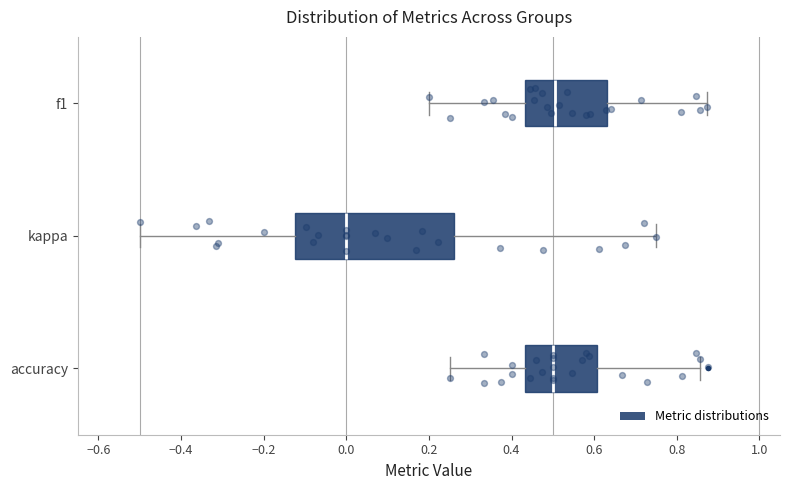

Reading bottom to top, transcribe this box plot: for each box, give where its median line is, the range the box spans, and where its two whiskers end, as read against the x-axis. The values are not printed on the chart, so give them approximately, as read against the axis.

accuracy: median 0.50, box 0.44 to 0.60, whiskers 0.26 to 0.86
kappa: median 0.00, box -0.12 to 0.26, whiskers -0.50 to 0.76
f1: median 0.50, box 0.44 to 0.64, whiskers 0.20 to 0.88